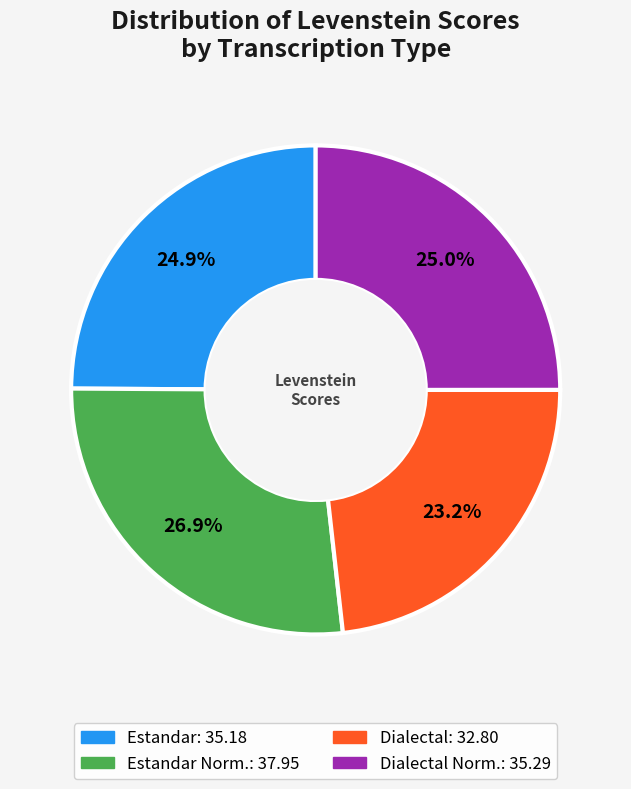

How many slices are in this pie chart?

4